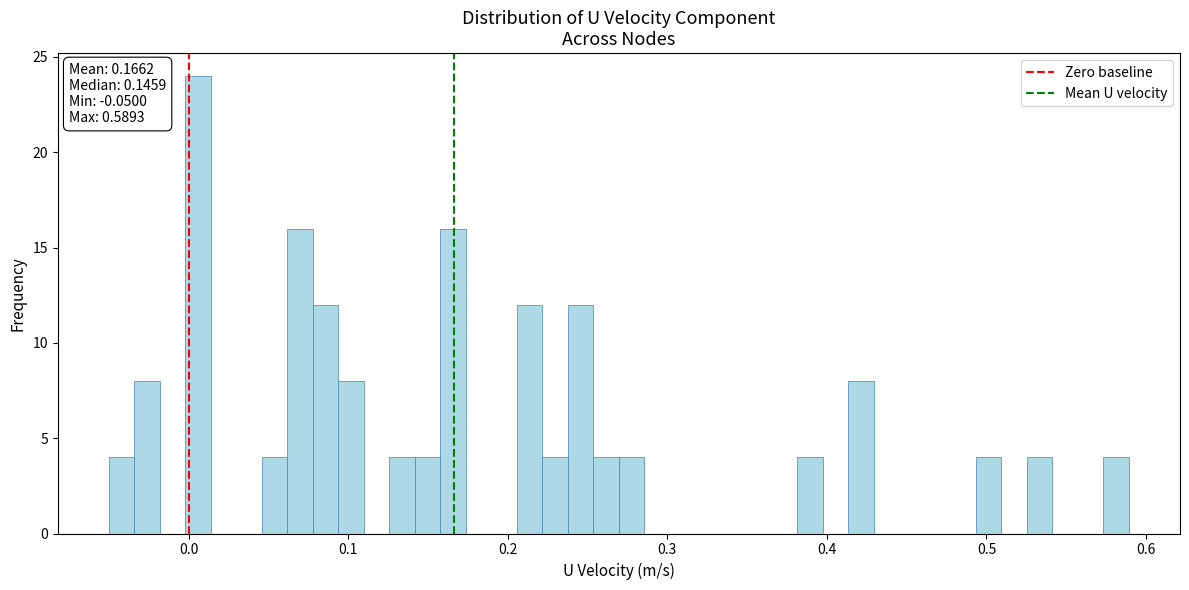

Read against the x-axis, roughly where is the centre of the tallest bar?

0.01